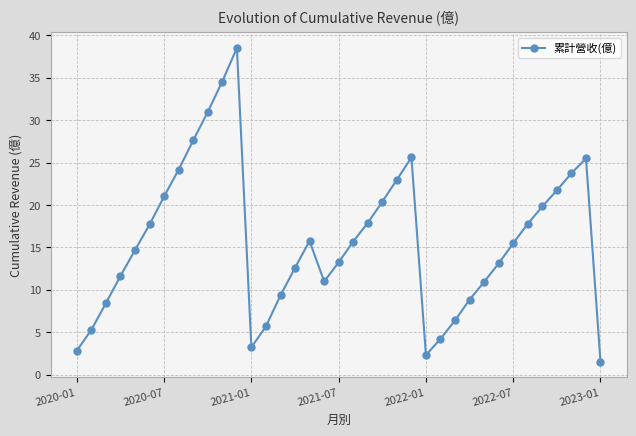

Is it true that the value at 2020-07 is 21.0?

True